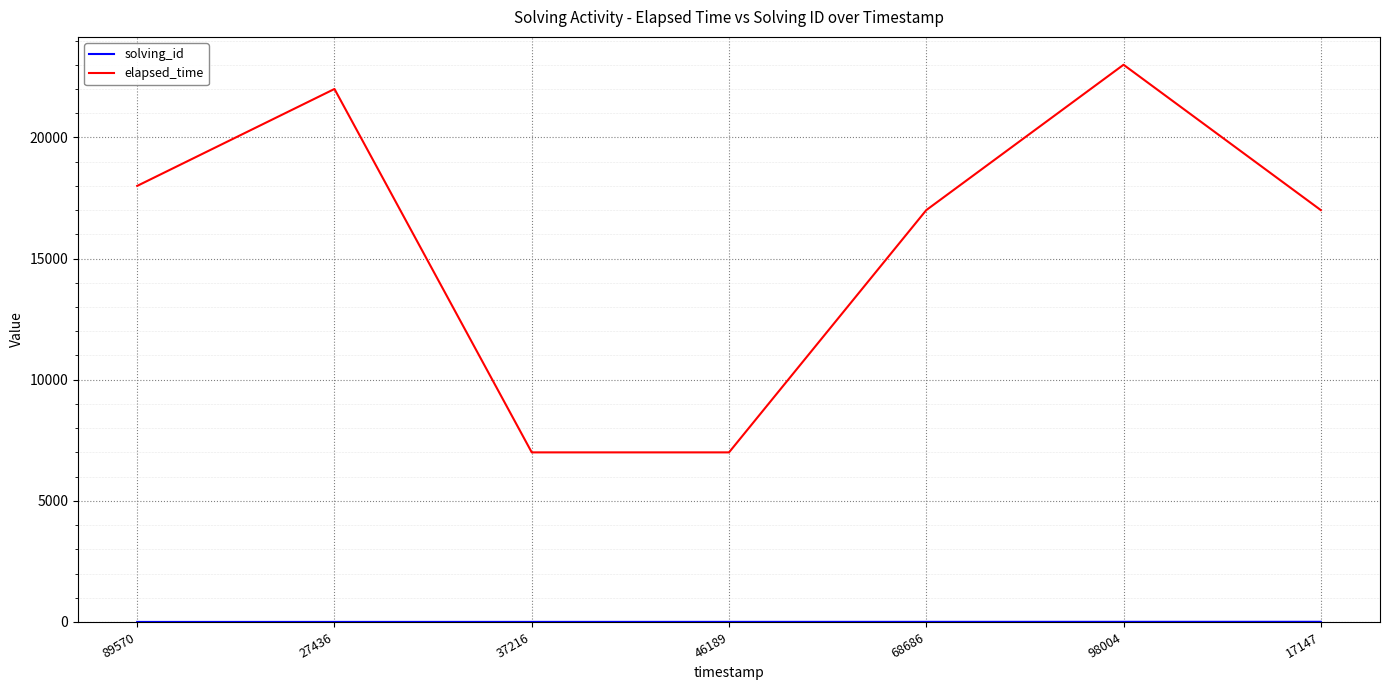

Is it true that elapsed_time equals 29207 at 27436?

False